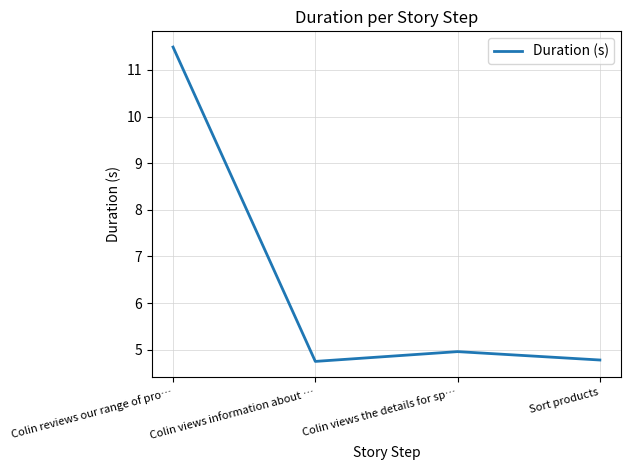

What is the minimum value shown in the chart?

4.8